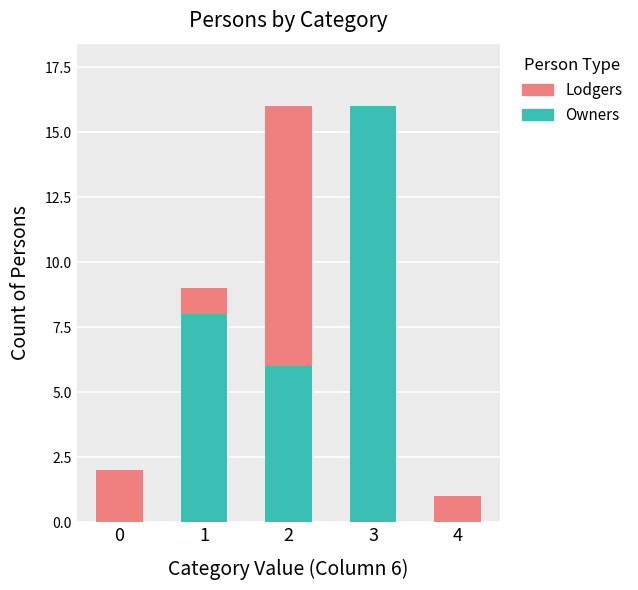

Is it true that Owners equals 8 at 1?

True